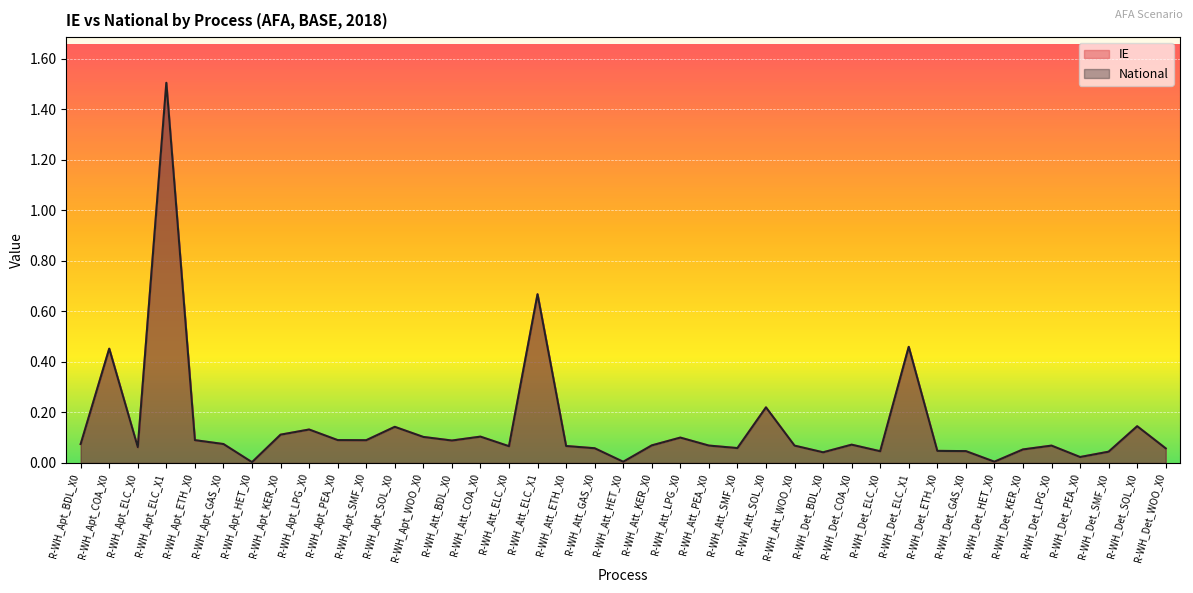

What is the label of the 8th point from the left?

R-WH_Apt_KER_X0